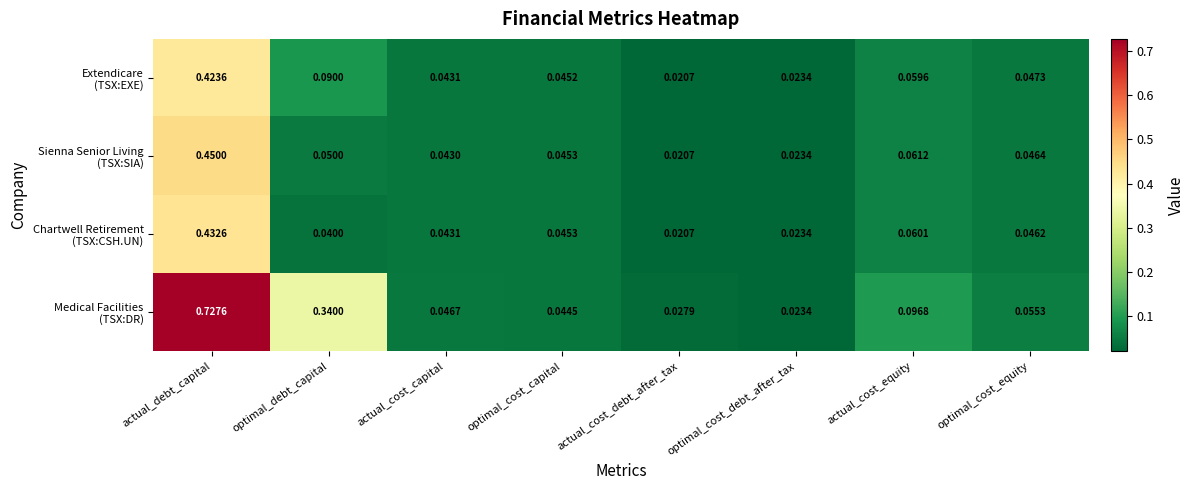

Which category has the highest value across all series?

actual_debt_capital